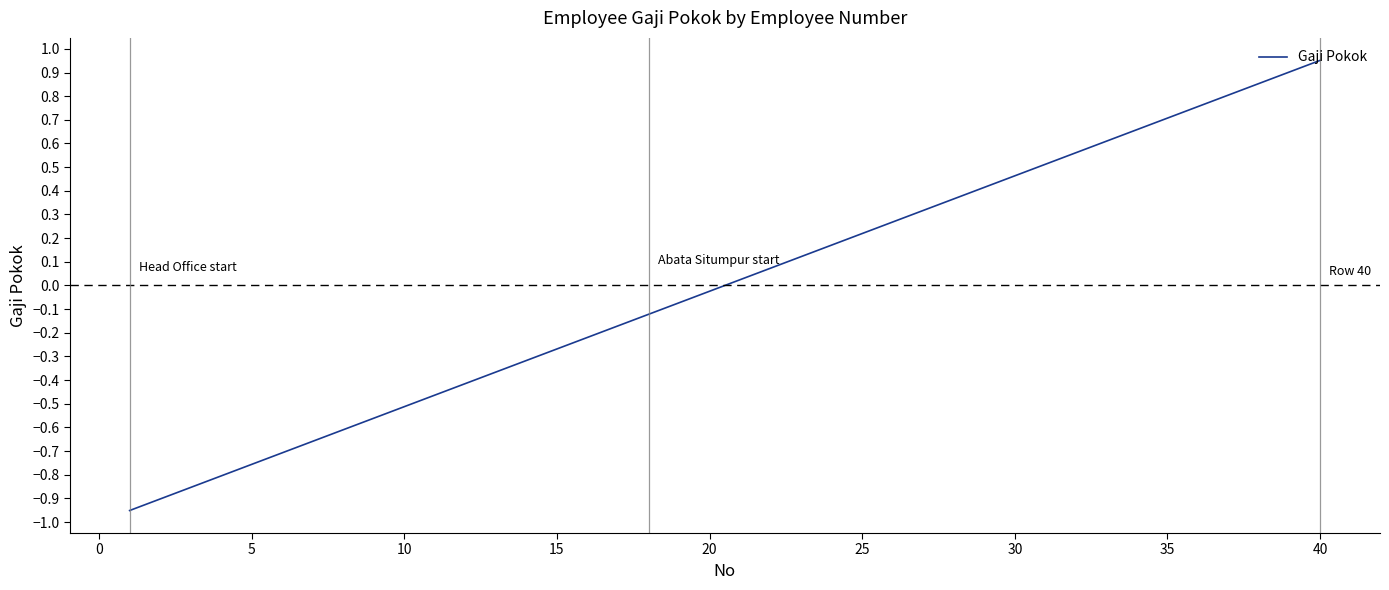

How many negative values are there?

20